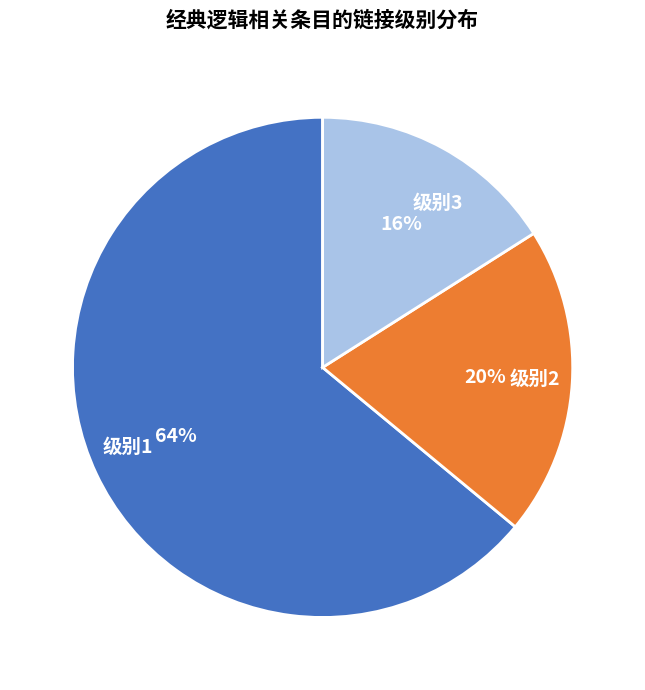

Combined, do 级别3 and 级别2 account for over 50%?

No